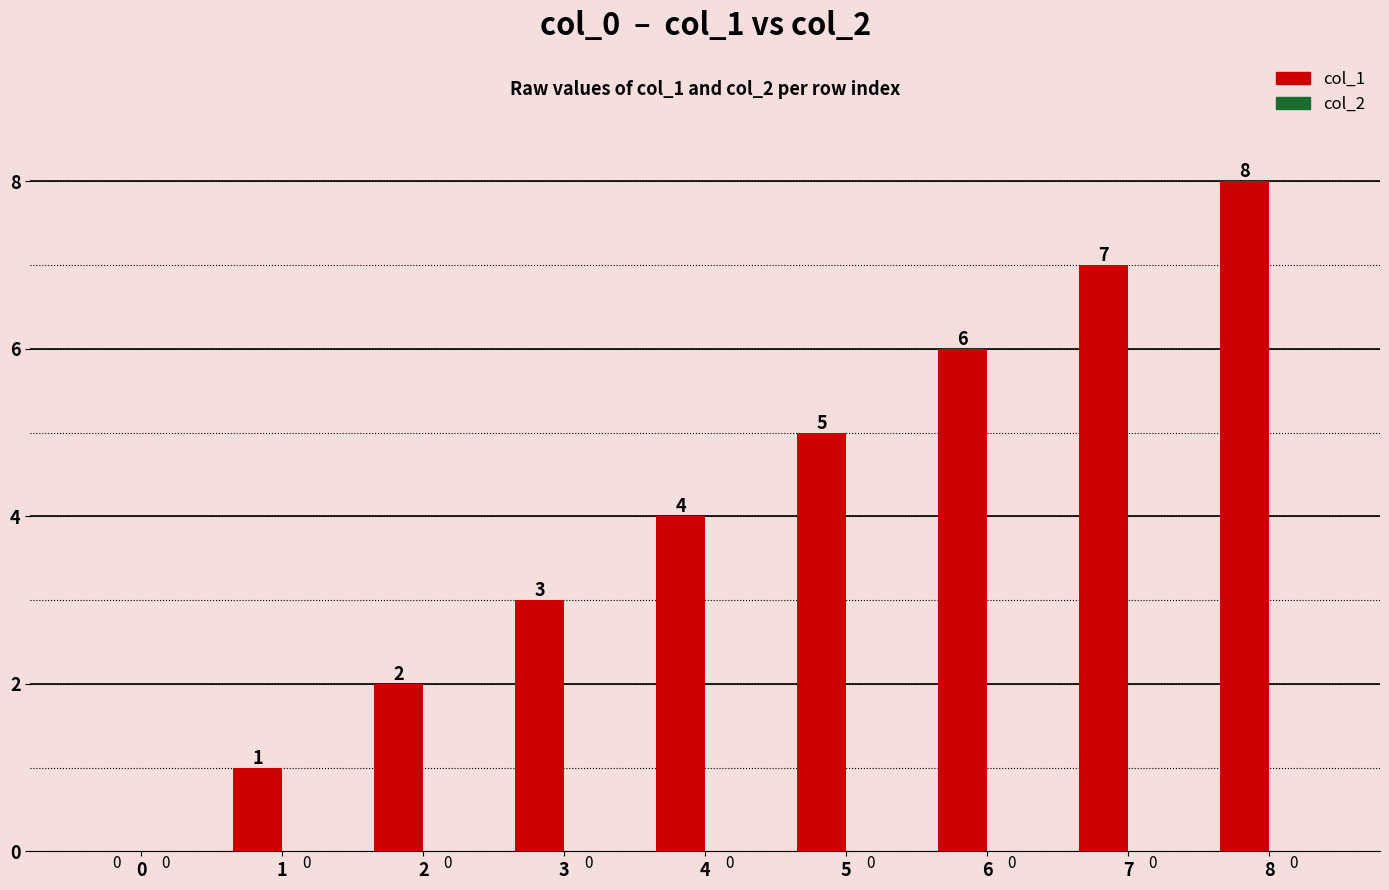

What is the change in value from 4 to 7?

+3